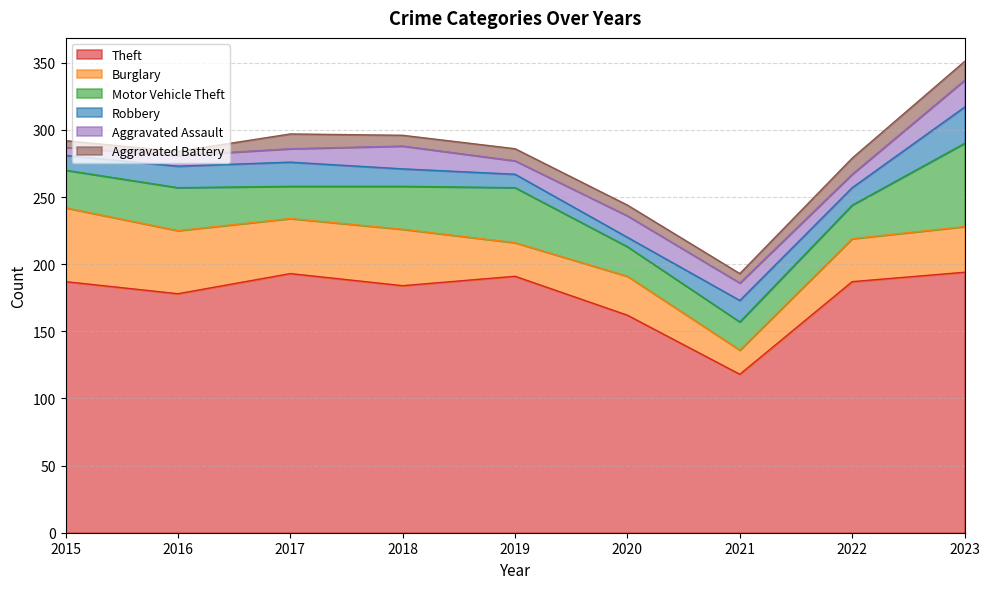

What are all the series names shown in the legend?

Theft, Burglary, Motor Vehicle Theft, Robbery, Aggravated Assault, Aggravated Battery